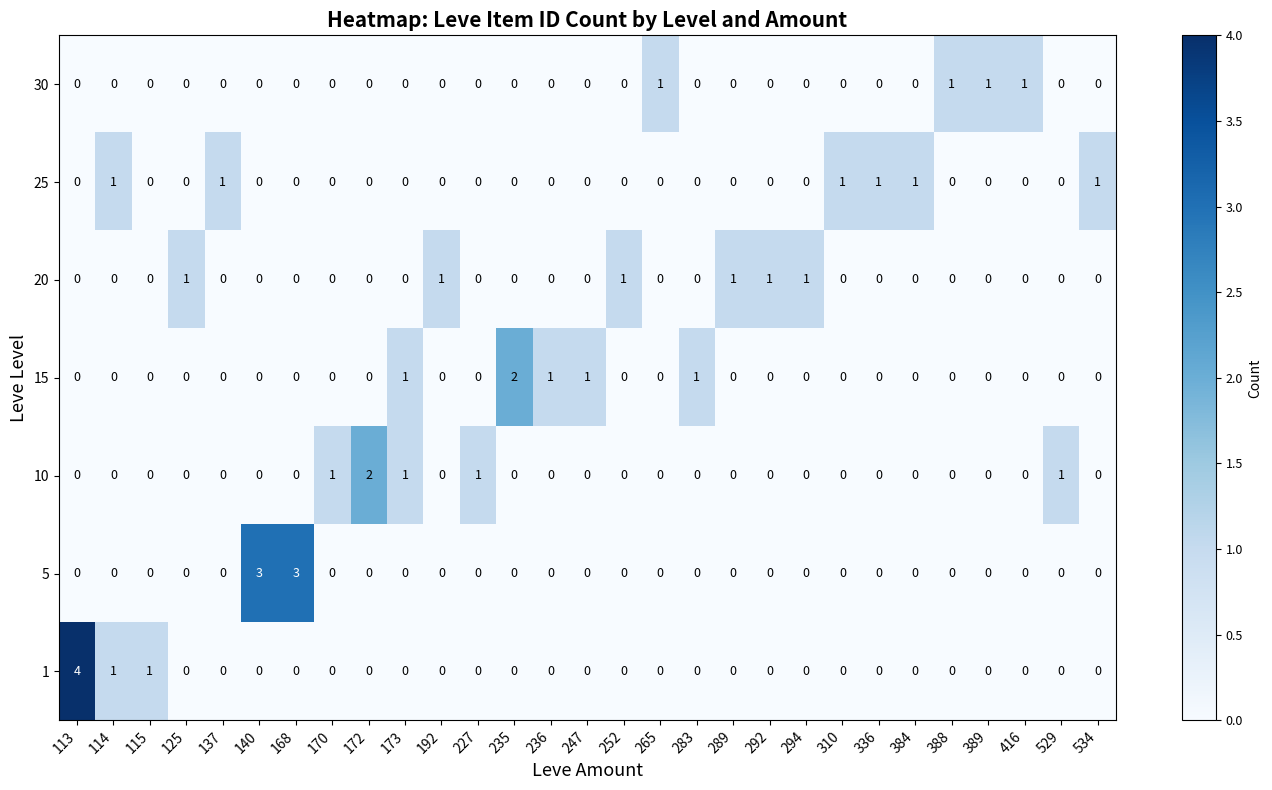

Count the 15 values in the range 0 to 1.

28